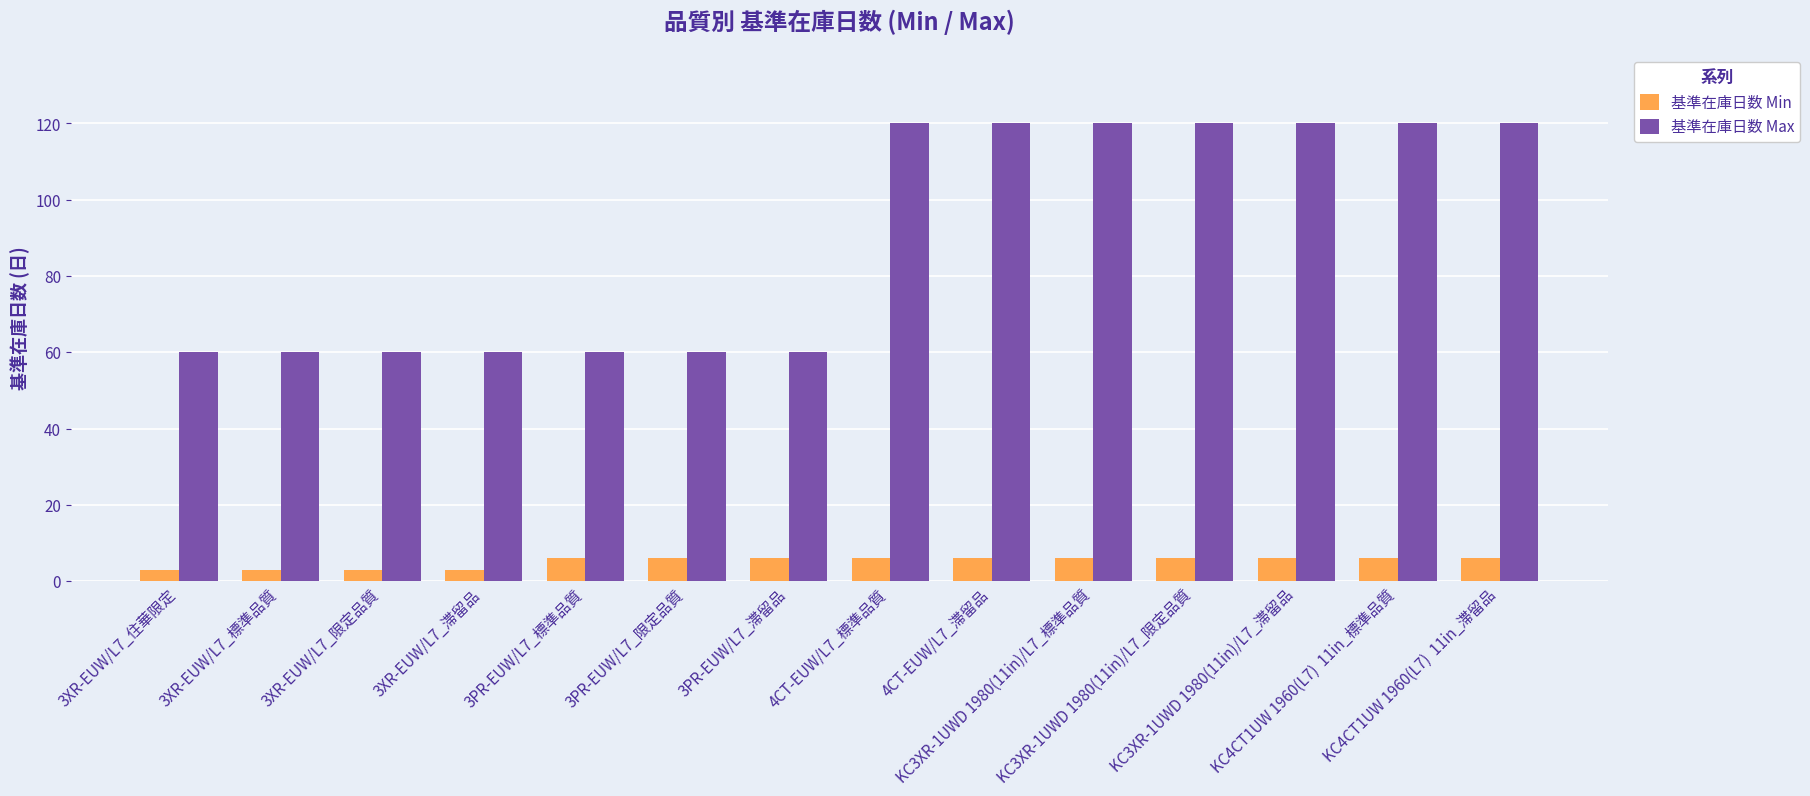

Does the chart contain stacked bars?

No